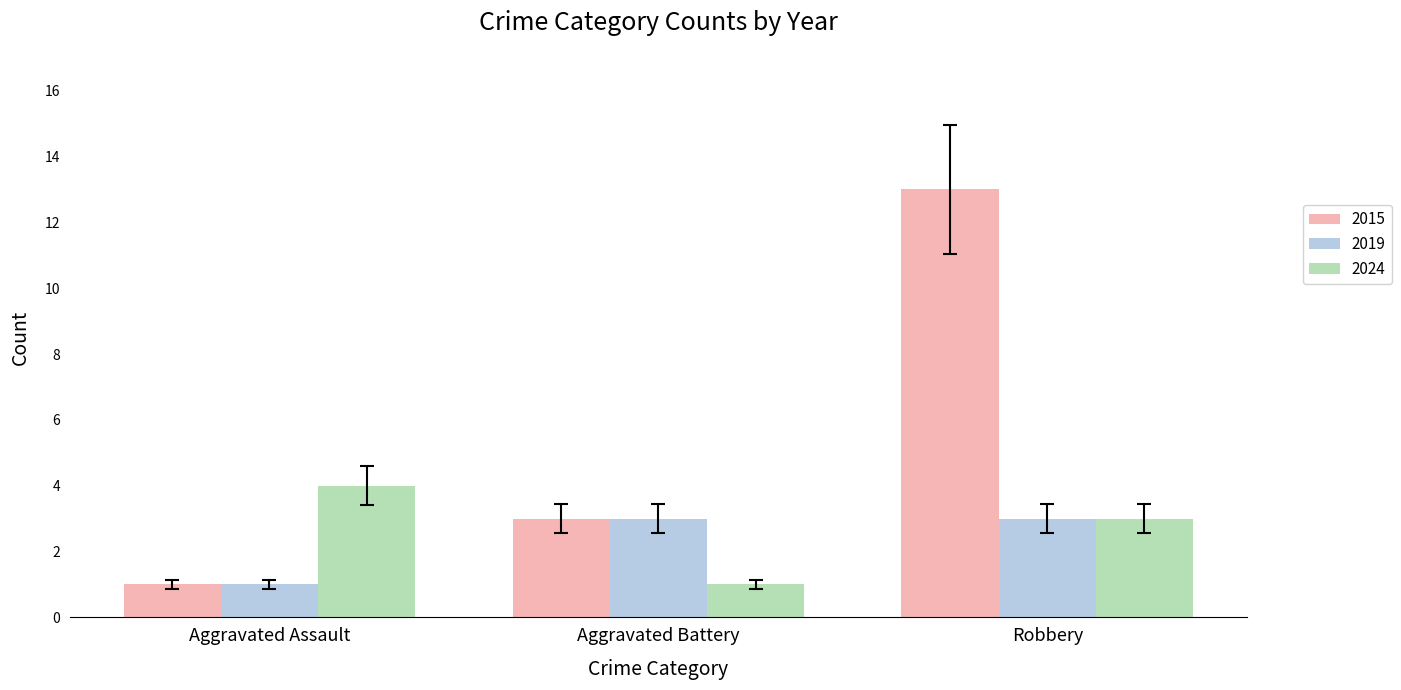

Reading right to left, what are all the values shown in this chart?

2015: Robbery=13	Aggravated Battery=3	Aggravated Assault=1
2019: Robbery=3	Aggravated Battery=3	Aggravated Assault=1
2024: Robbery=3	Aggravated Battery=1	Aggravated Assault=4